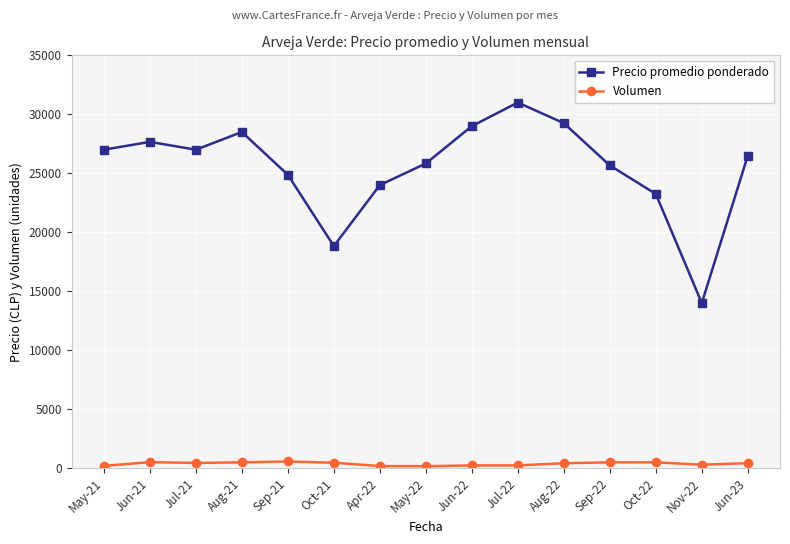

Rank the series by their maximum value, from highest to lowest.

Precio promedio ponderado, Volumen